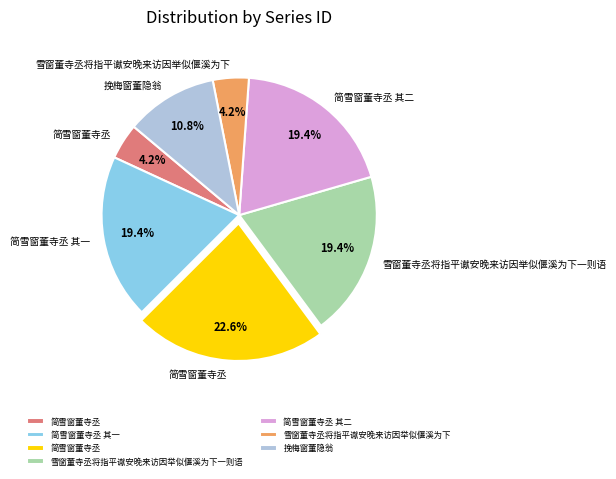

Is there any slice that represents more than half of the pie?

No